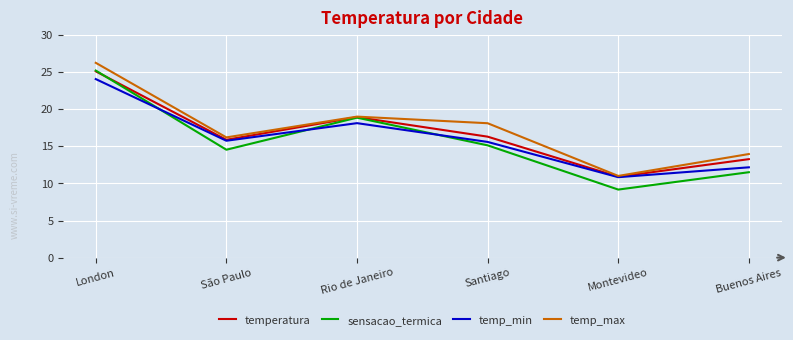

Which category has the highest value in the temp_min series?

London